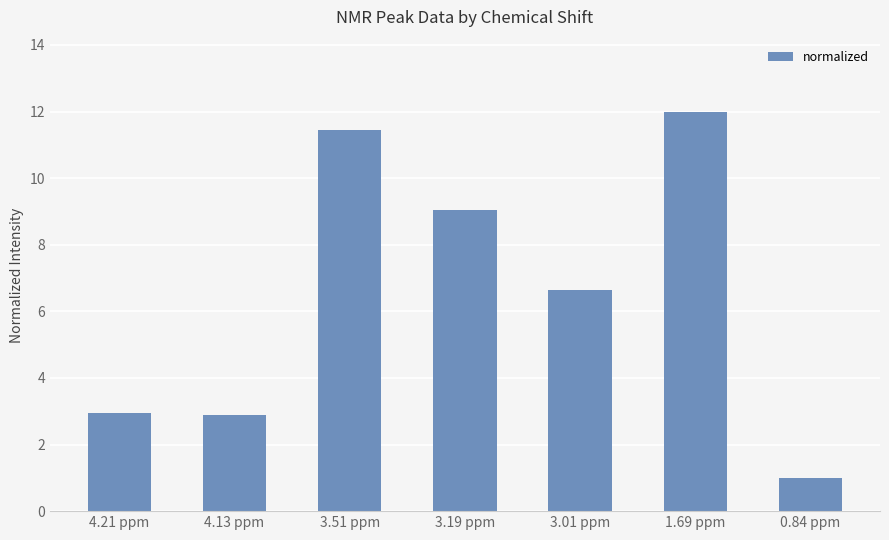

At which category does the chart reach its peak across all series?

1.69 ppm